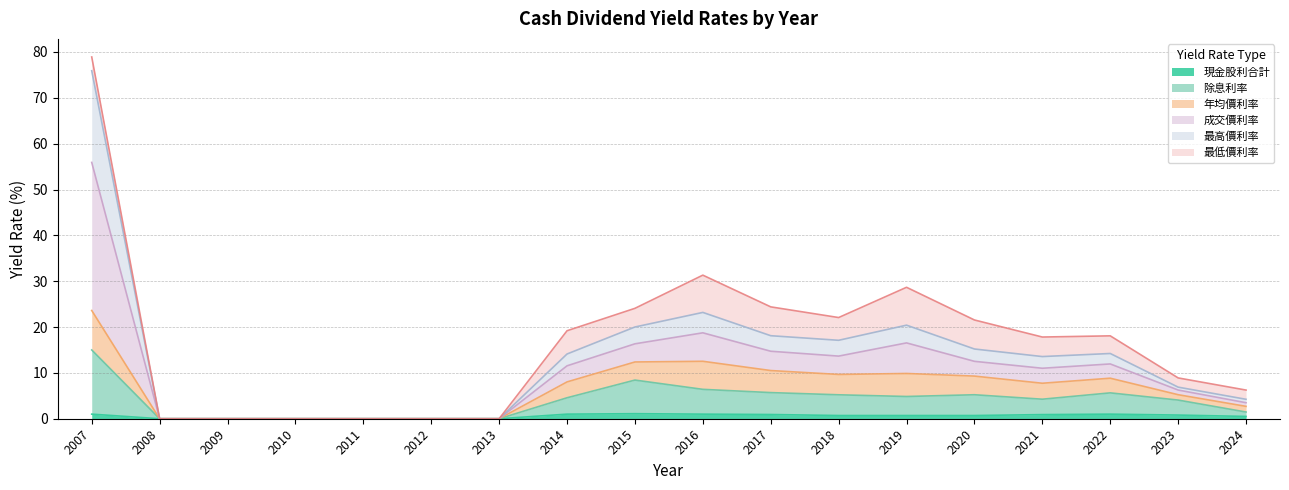

True or false: 除息利率 has a value of 4.6 at 2014.

True